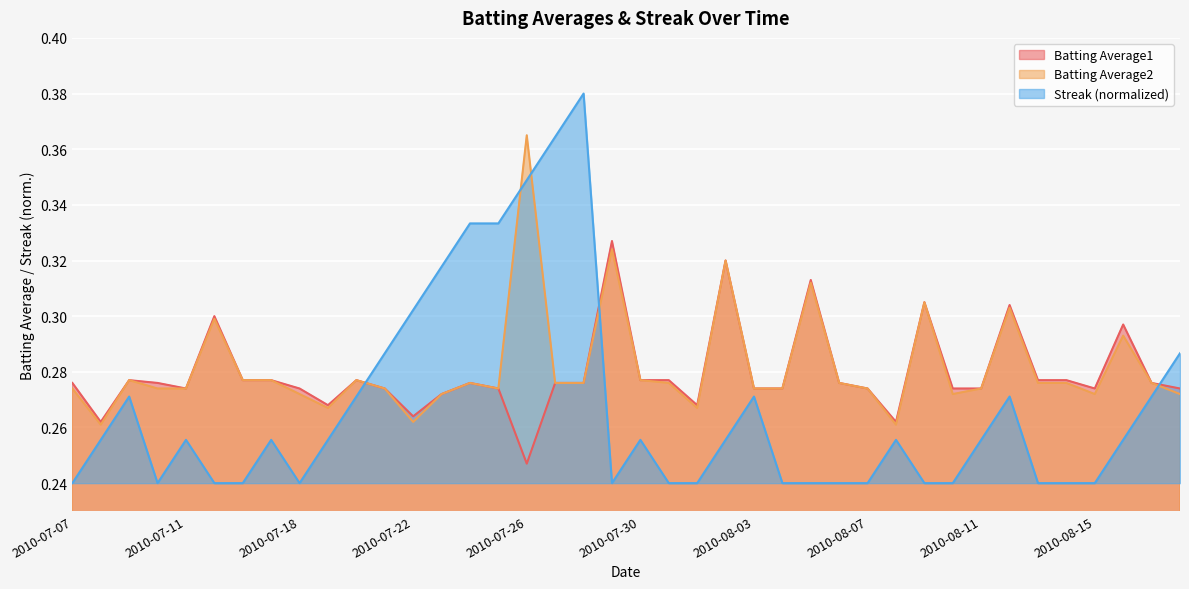

What is the label of the 31st point from the left?

2010-08-09